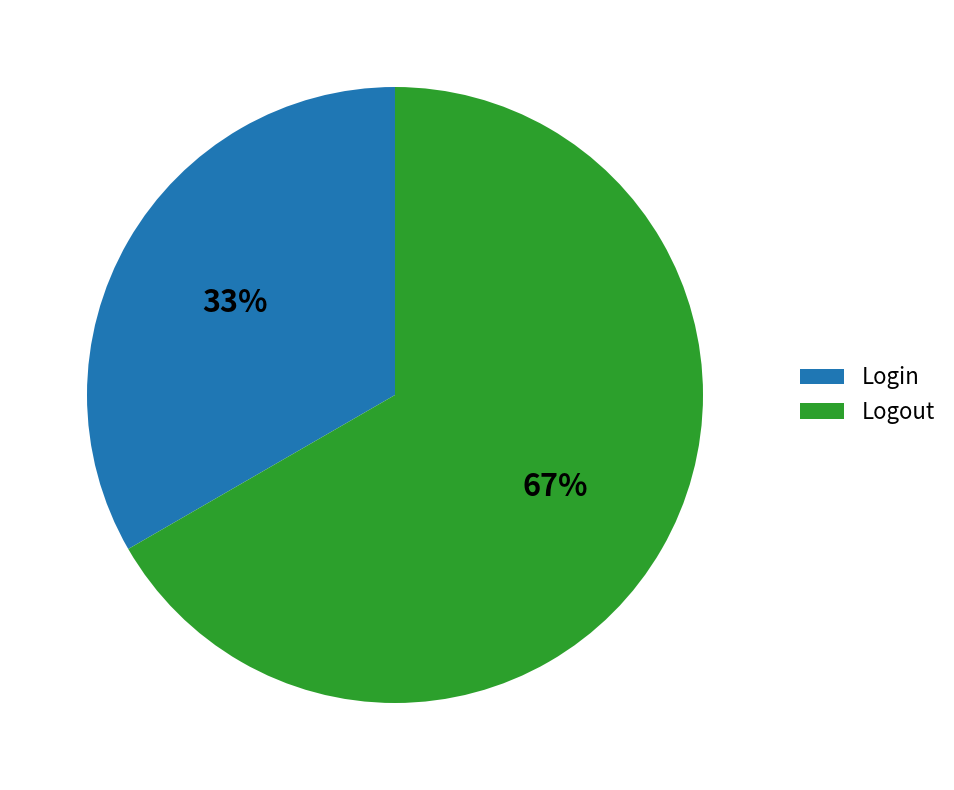

The Login slice represents 20% of the pie. True or false?

False